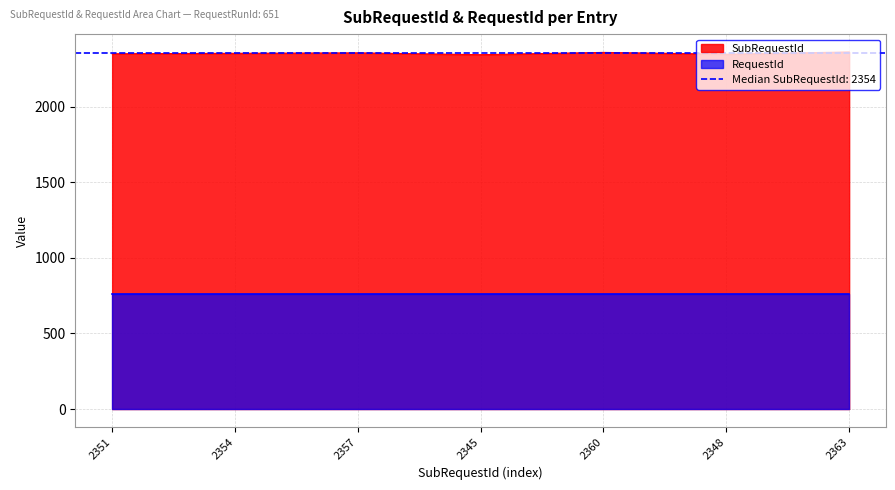

Which has a higher value, 2360 or 2354?

2360